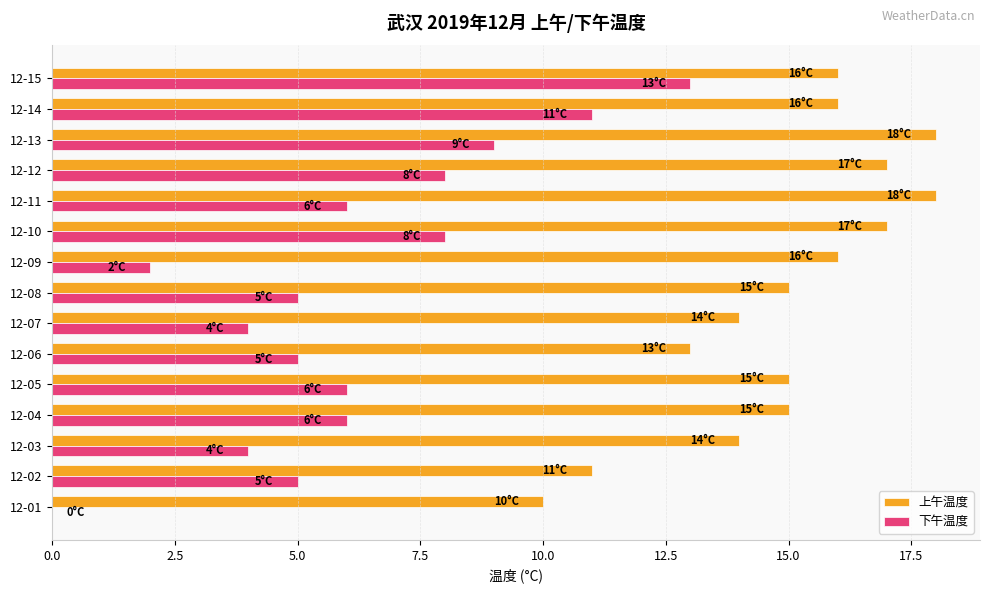

Is the value of 上午温度 at 12-08 greater than the value of 下午温度 at 12-03?

Yes